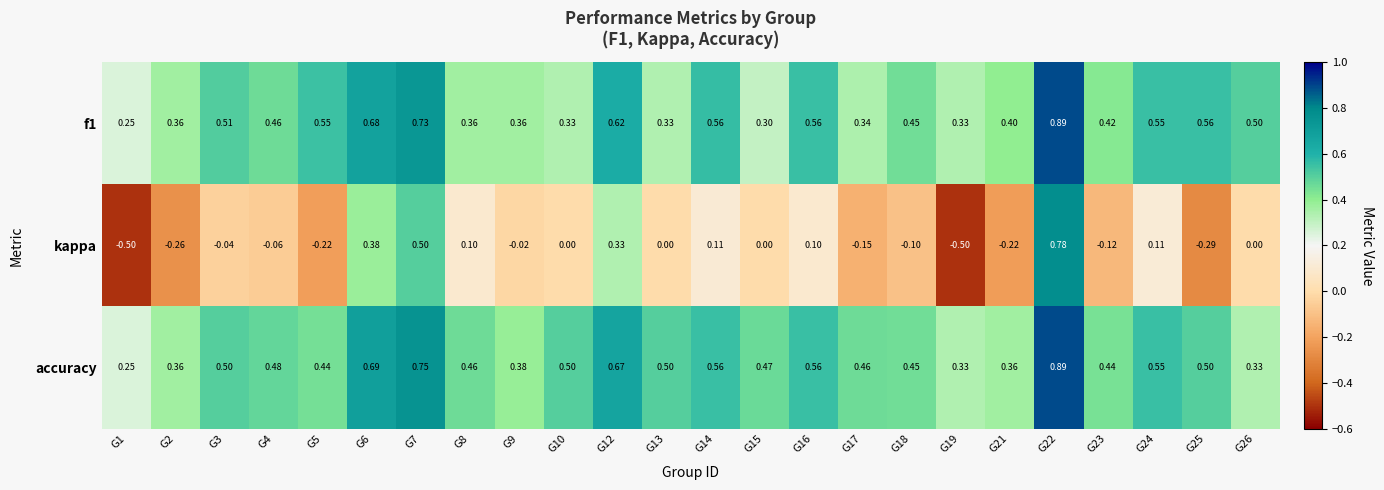

Which series has the widest spread of values?

kappa